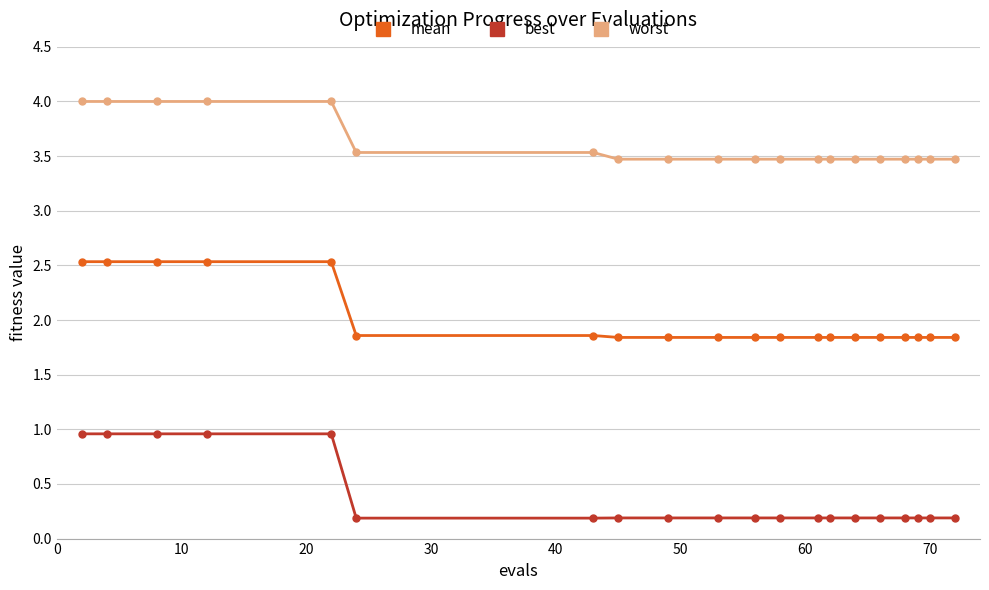

At how many categories does at least one series exceed 3?

20